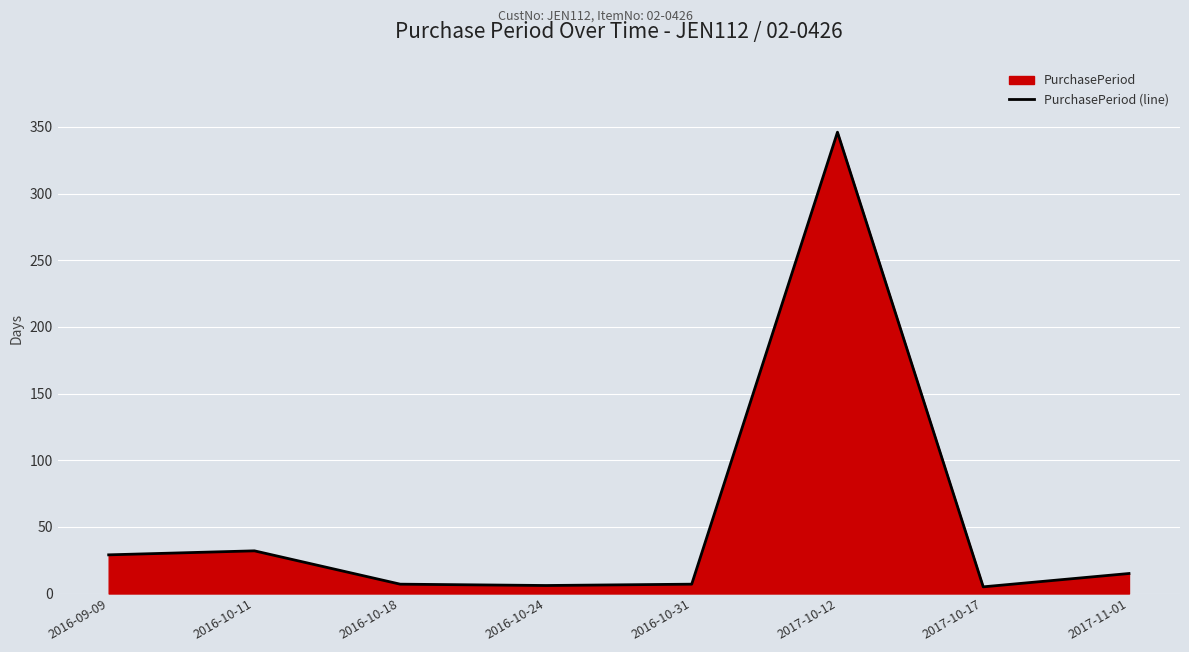

List the labels in order of value, smallest first.

2017-10-17, 2016-10-24, 2016-10-18, 2016-10-31, 2017-11-01, 2016-09-09, 2016-10-11, 2017-10-12